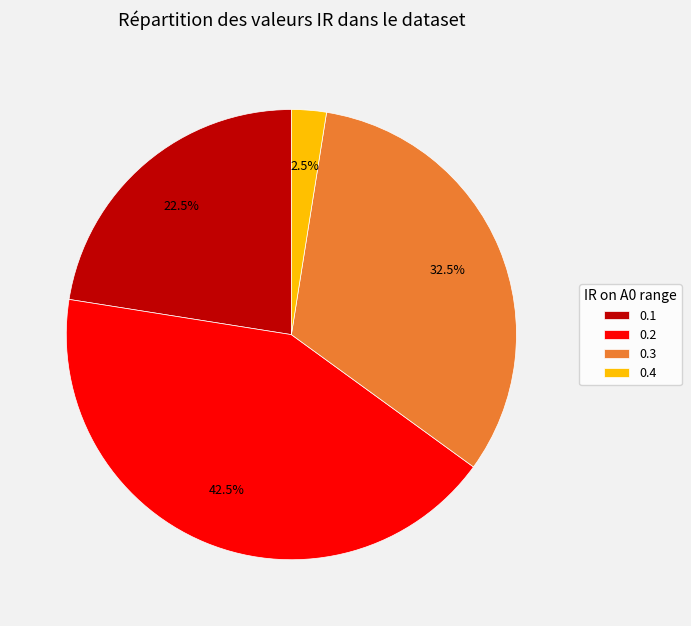

What is the total percentage of 0.3 and 0.4?

35.0%